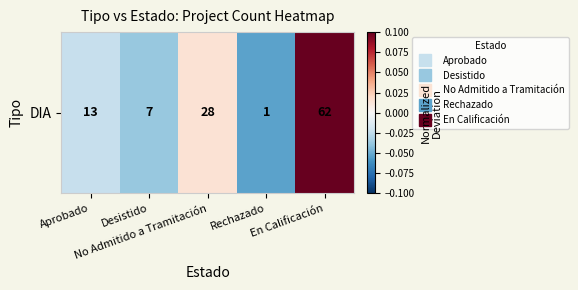

How many values are above zero?

2